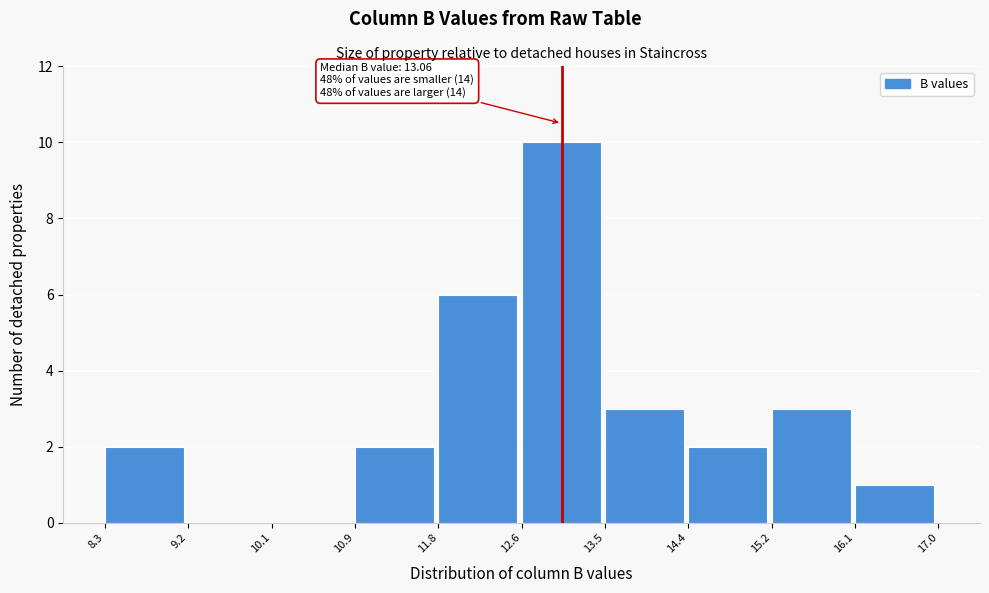

Which range on the x-axis has the tallest bar?

12.6 to 13.5